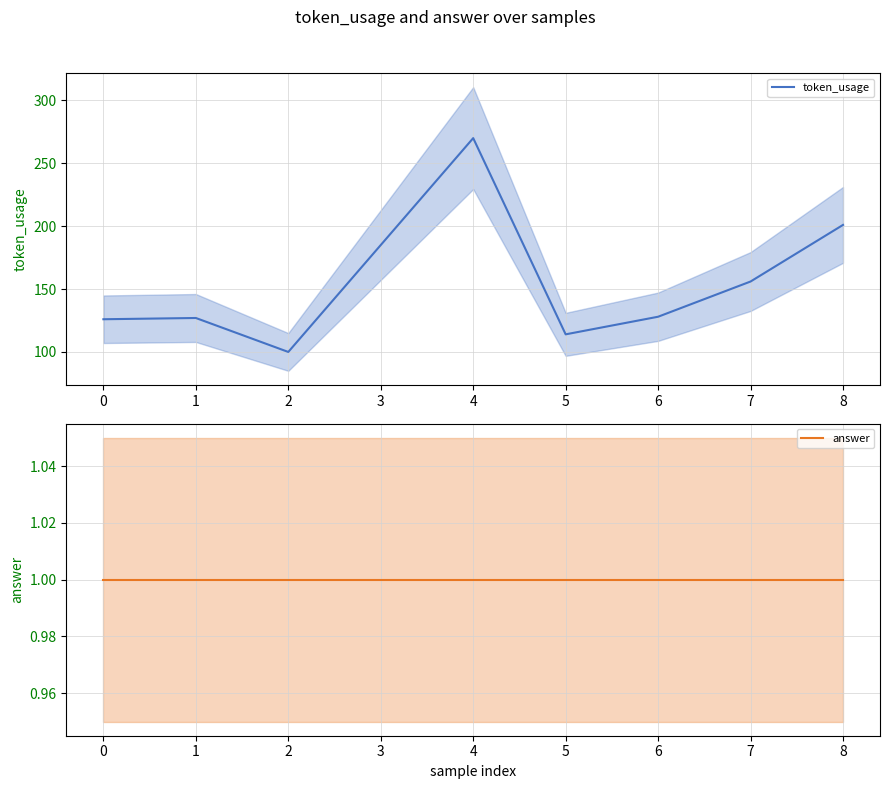

Which series has the largest range (max minus min)?

token_usage